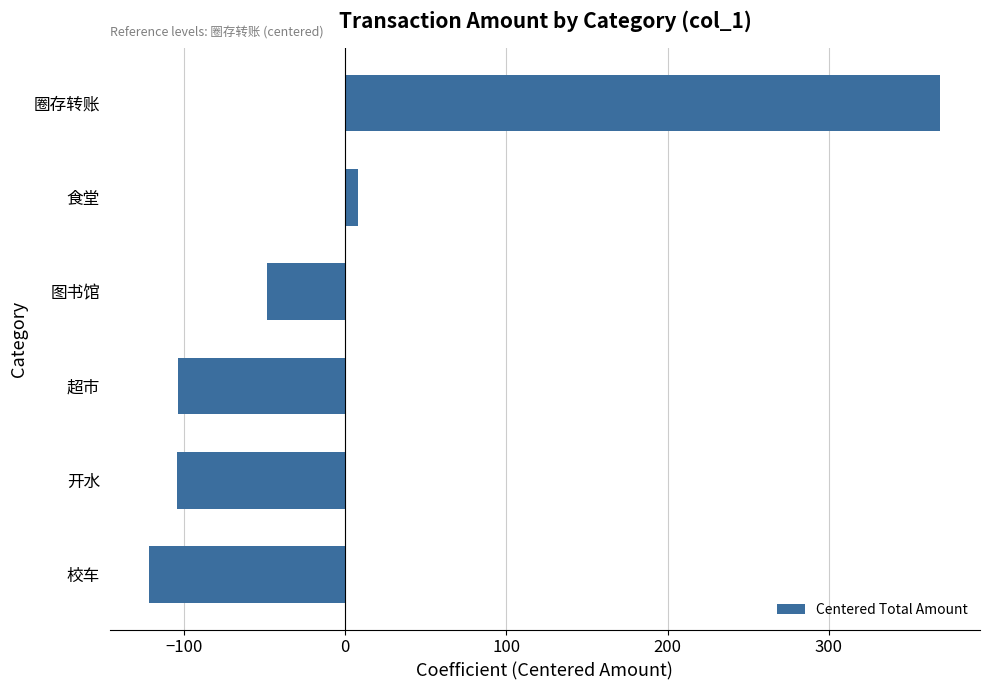

Read the value at 校车.

-121.4